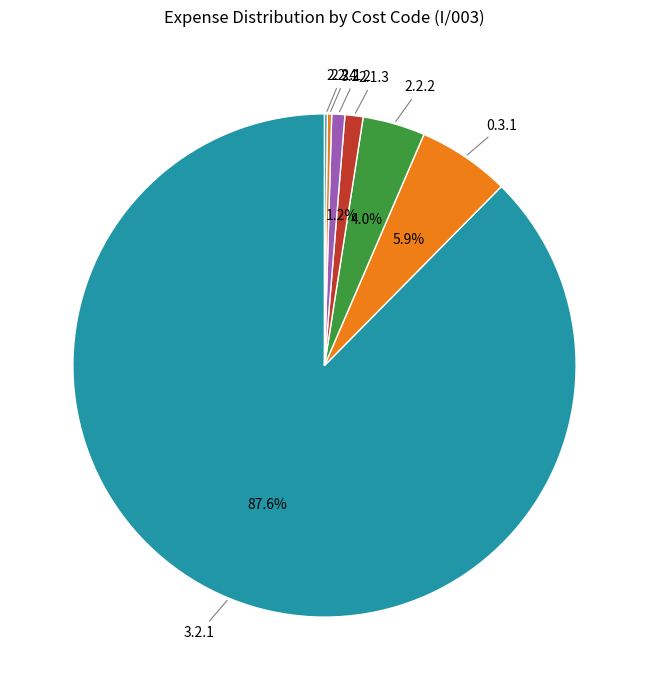

Do 0.3.1 and 2.1.3 together represent more than half of the pie?

No